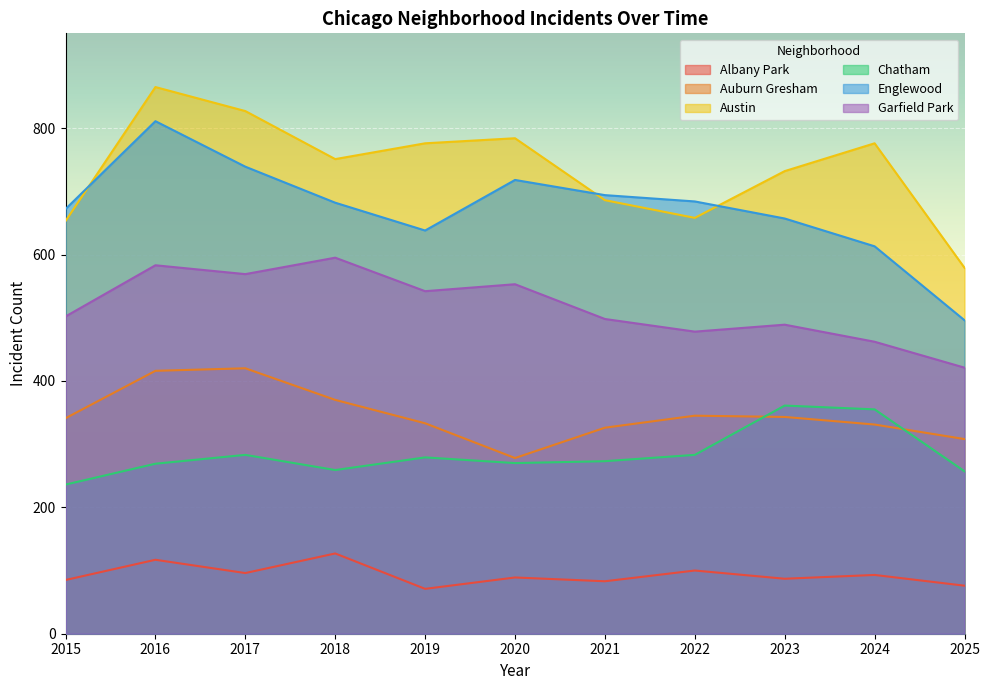

What is the sum of all Austin values?

8087